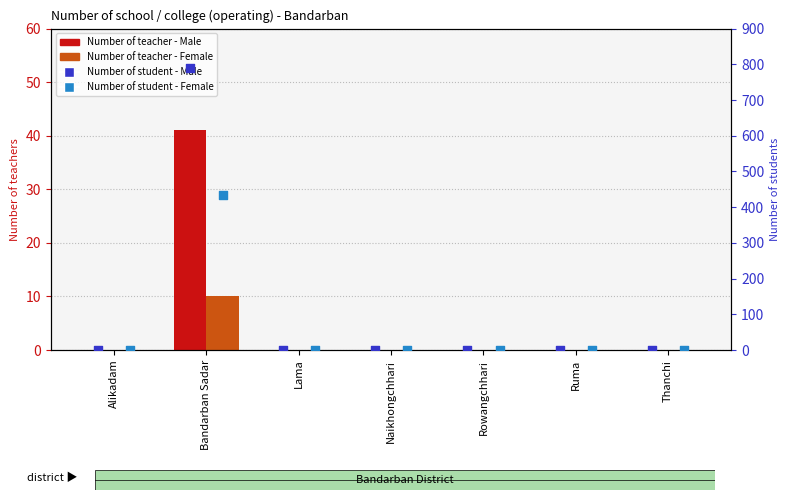

Is the value of Number of teacher - Female at Naikhongchhari greater than the value of Number of student - Female at Naikhongchhari?

No